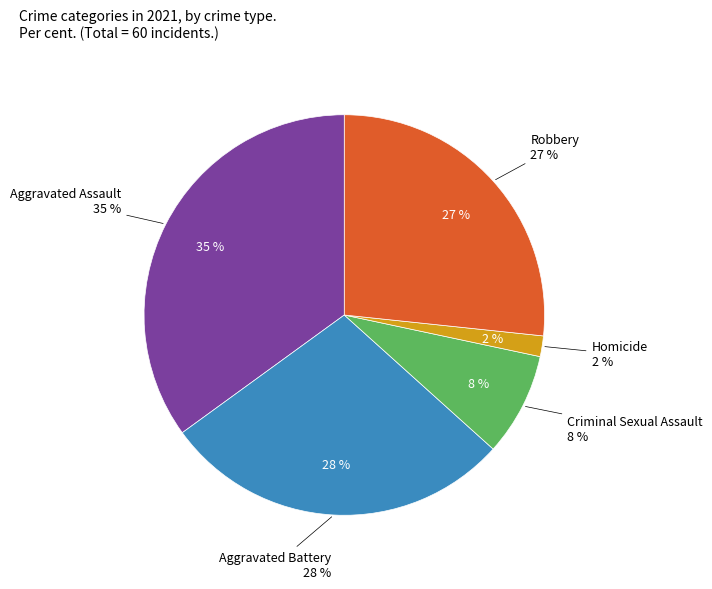

Approximately how many times larger is the value at Aggravated Assault compared to Criminal Sexual Assault?

4.2